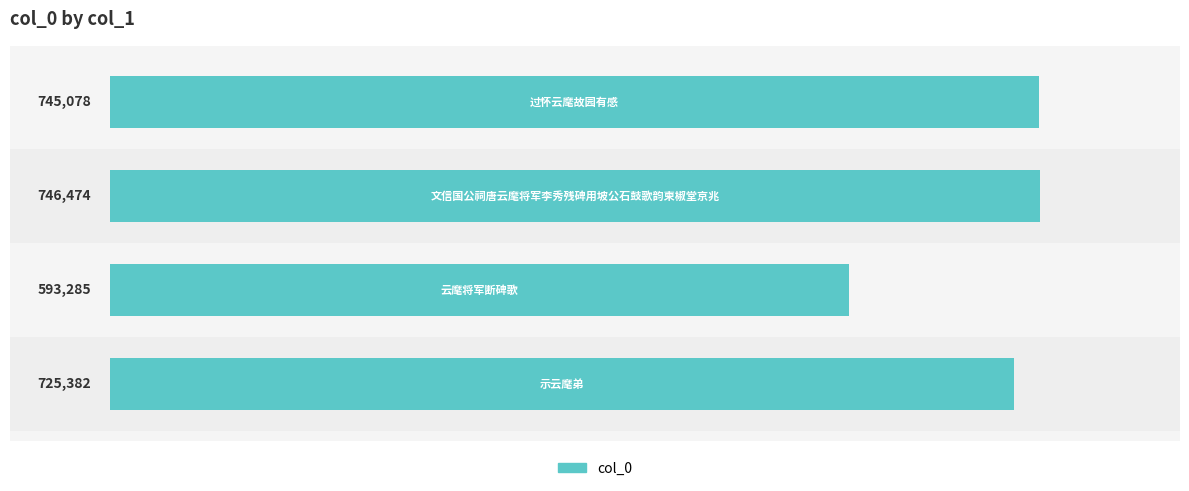

Reading bottom to top, extract all data points from this chart.

725382	593285	746474	745078